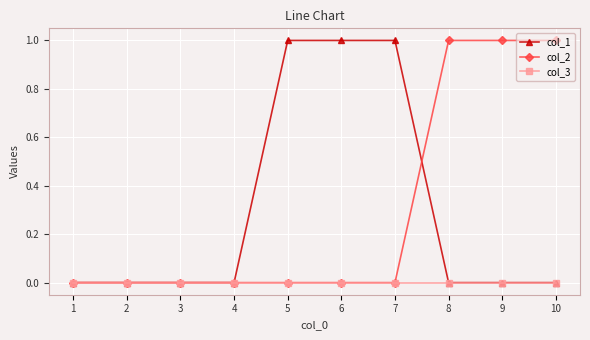

How many lines are shown in the chart?

3